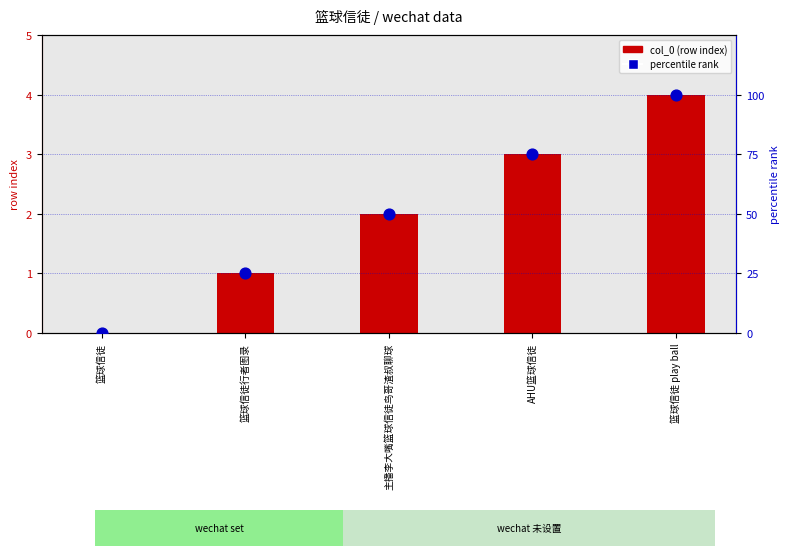

At how many categories does at least one series exceed 81?

1